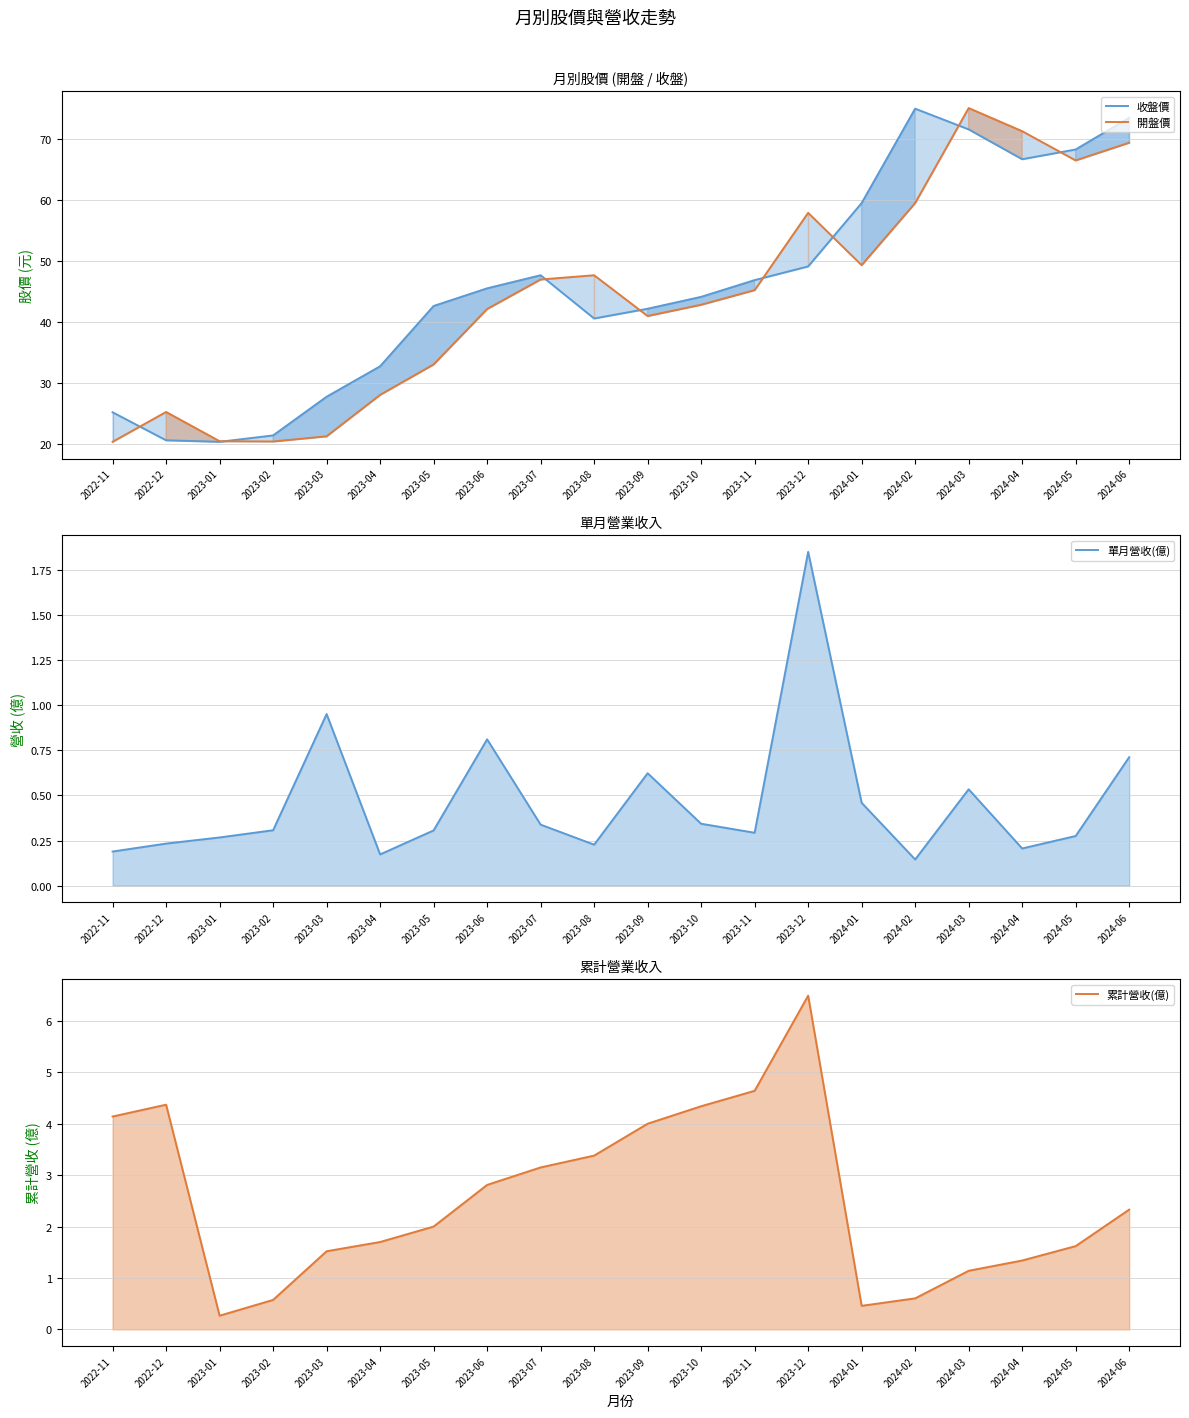

At how many categories does at least one series exceed 26?

16